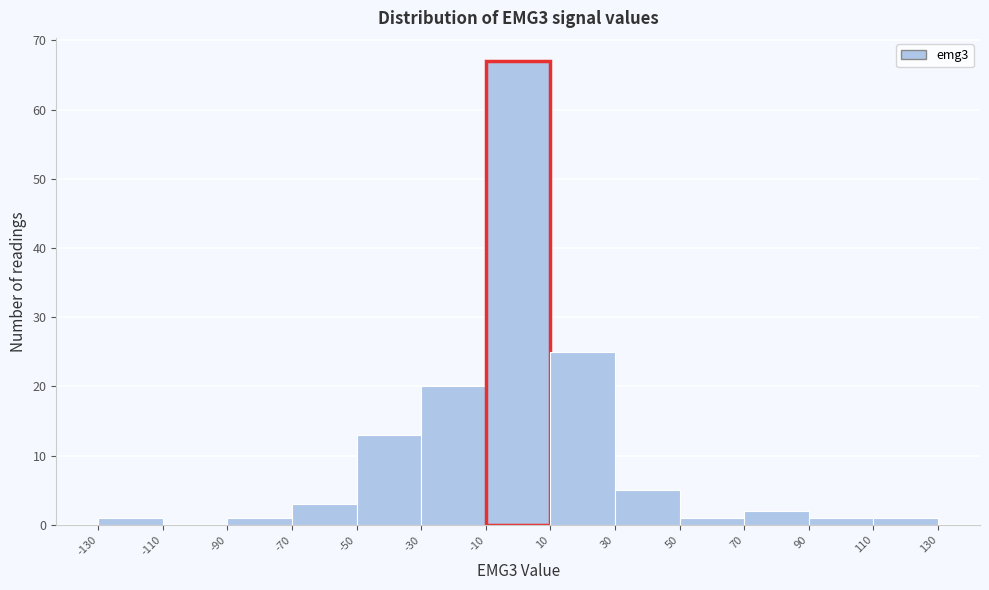

Reading left to right, transcribe this chart: for each bar, give the range it covers on the x-axis and its height. The values are not printed on the chart, so give them approximately, as read against the axis.

-130 to -110: 1
-110 to -90: 0
-90 to -70: 1
-70 to -50: 3
-50 to -30: 13
-30 to -10: 20
-10 to 10: 67
10 to 30: 25
30 to 50: 5
50 to 70: 1
70 to 90: 2
90 to 110: 1
110 to 130: 1